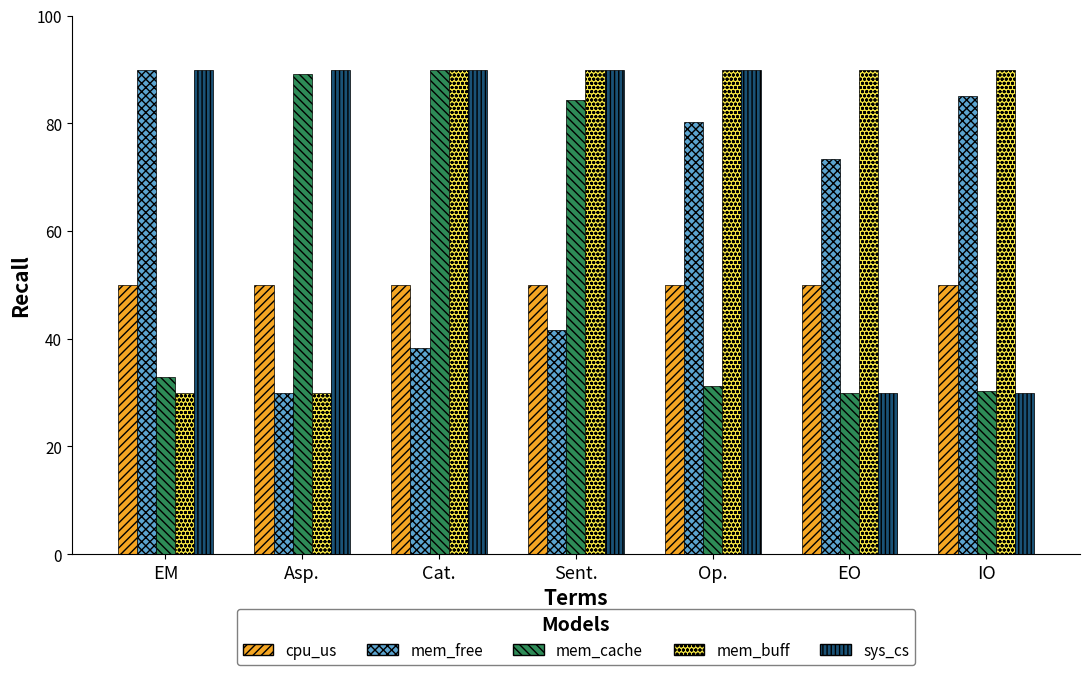

What is the spread (max minus min) of values at IO?

60.0